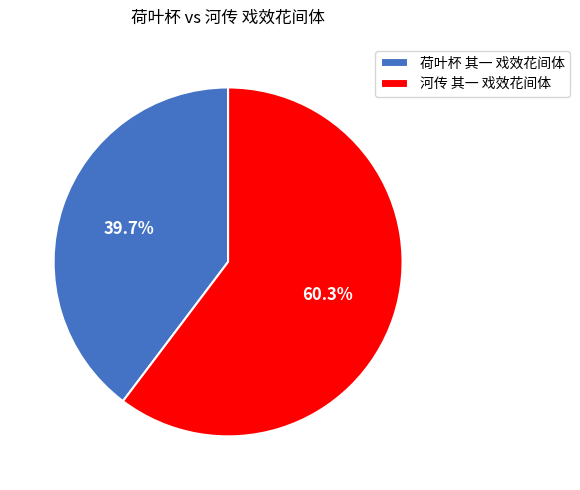

To the nearest percent, what is the combined percentage of 荷叶杯 其一 戏效花间体 and 河传 其一 戏效花间体?

100%